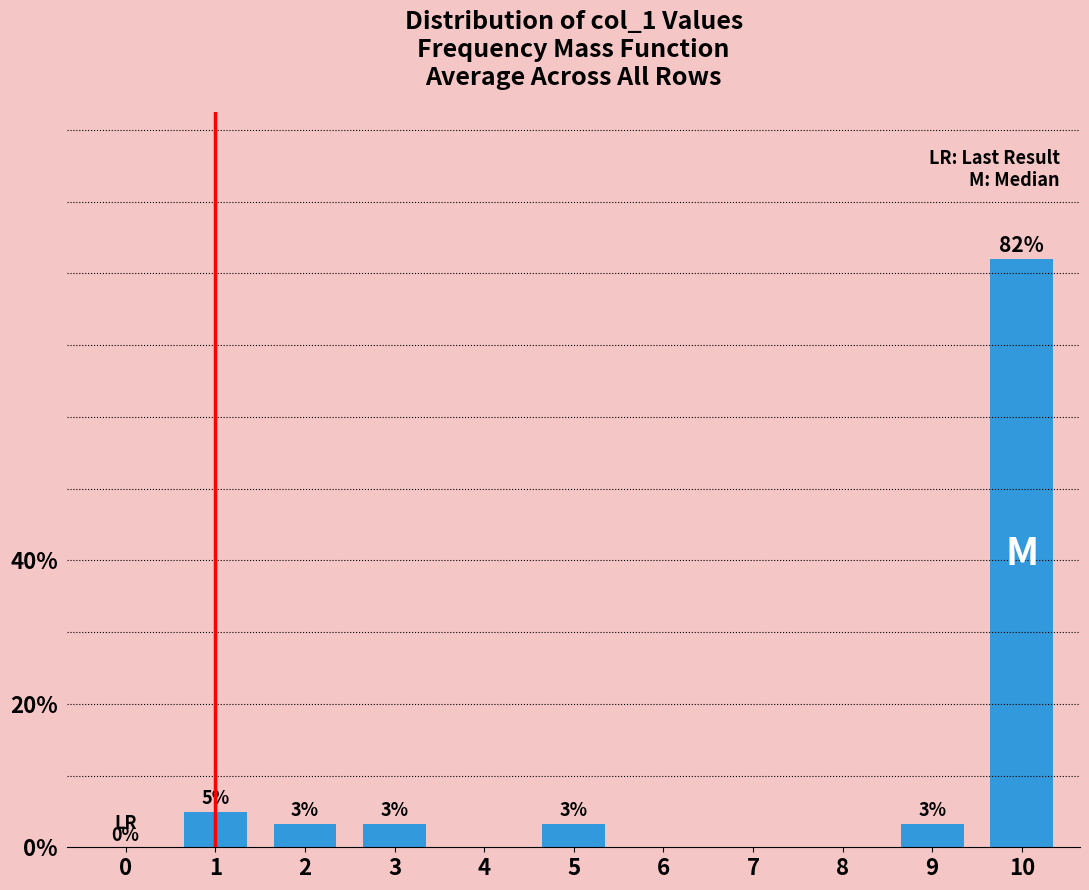

Reading right to left, transcribe all the data shown in this chart.

10=82.0	9=3.3	8=0.0	7=0.0	6=0.0	5=3.3	4=0.0	3=3.3	2=3.3	1=4.9	0=0.0